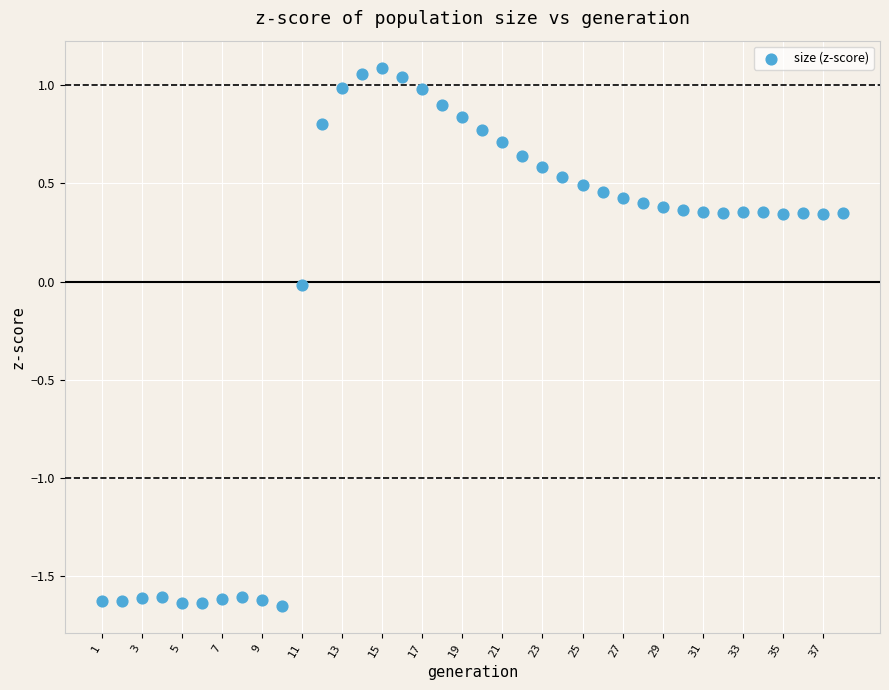

What is the range of X values (max minus min)?

37.0